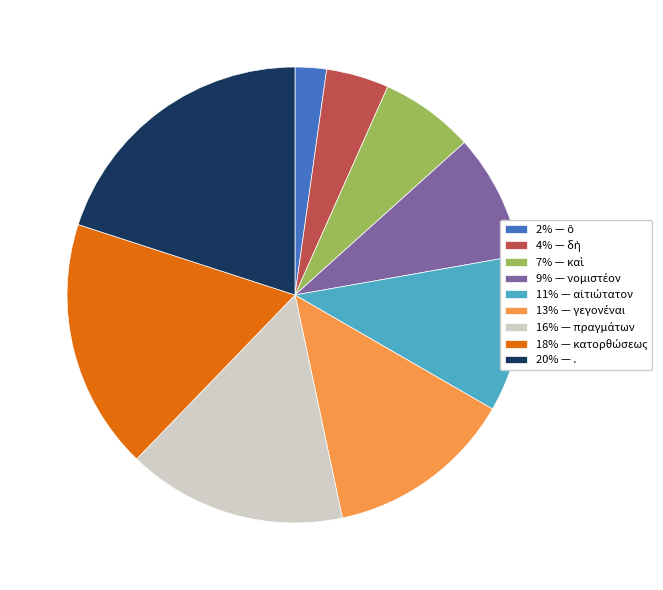

True or false: 20% — . accounts for 20% of the total.

True